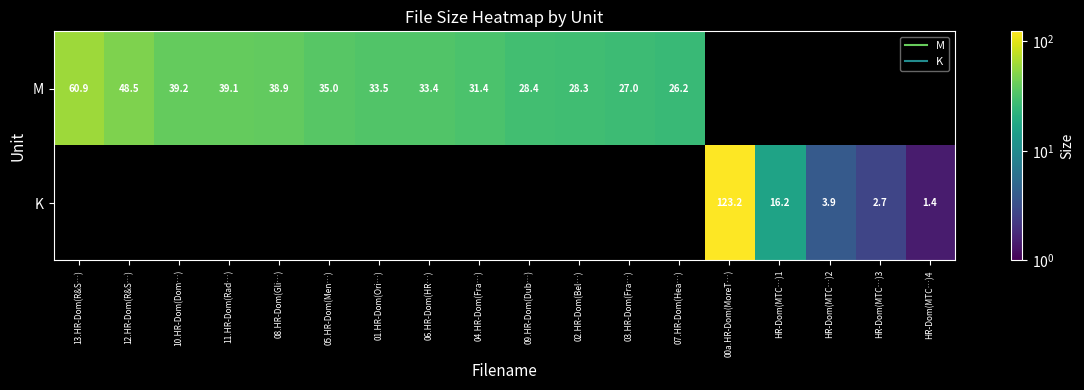

At 08.HR-Dom(Gli…), list the series in order from smallest to largest.

M, K